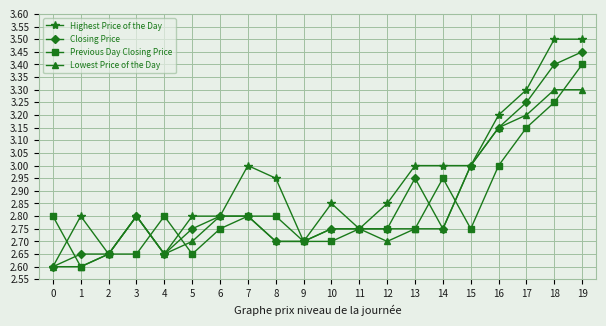

Count the number of categories in the chart.

20